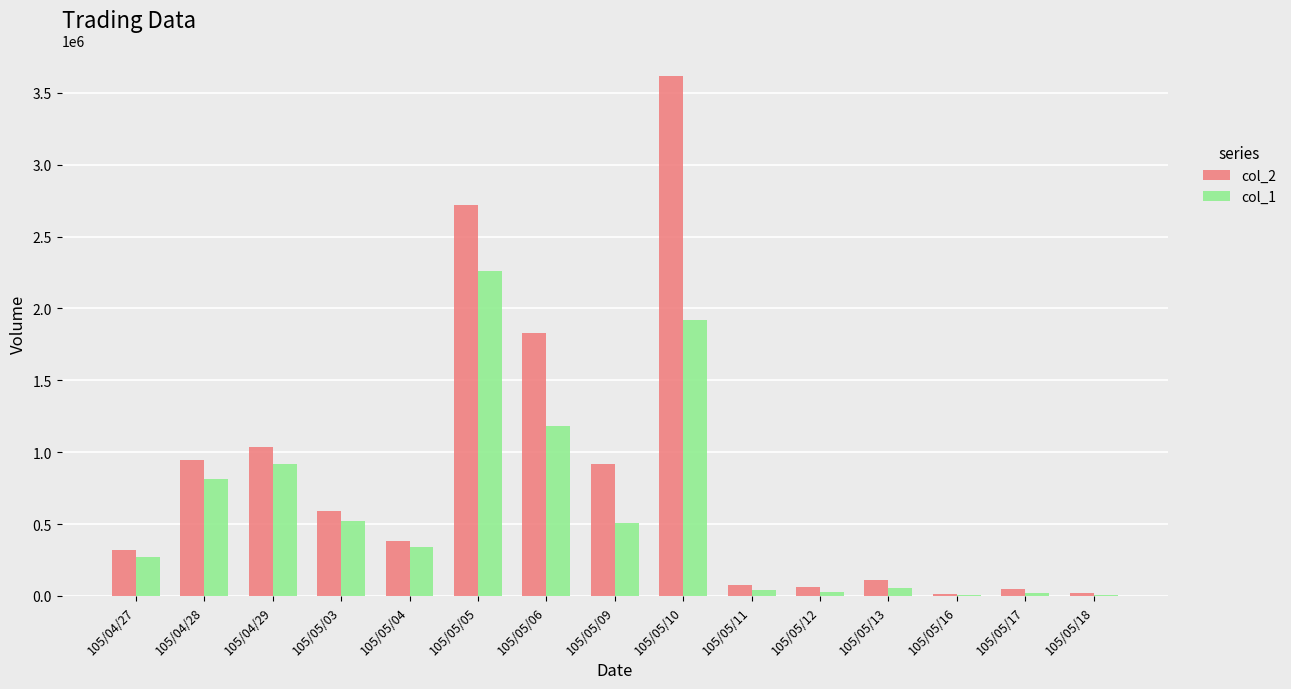

How many groups of bars are there?

15